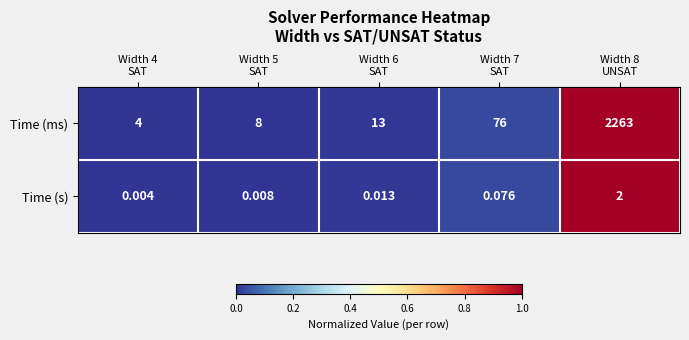

Which series has the widest spread of values?

Time (ms)